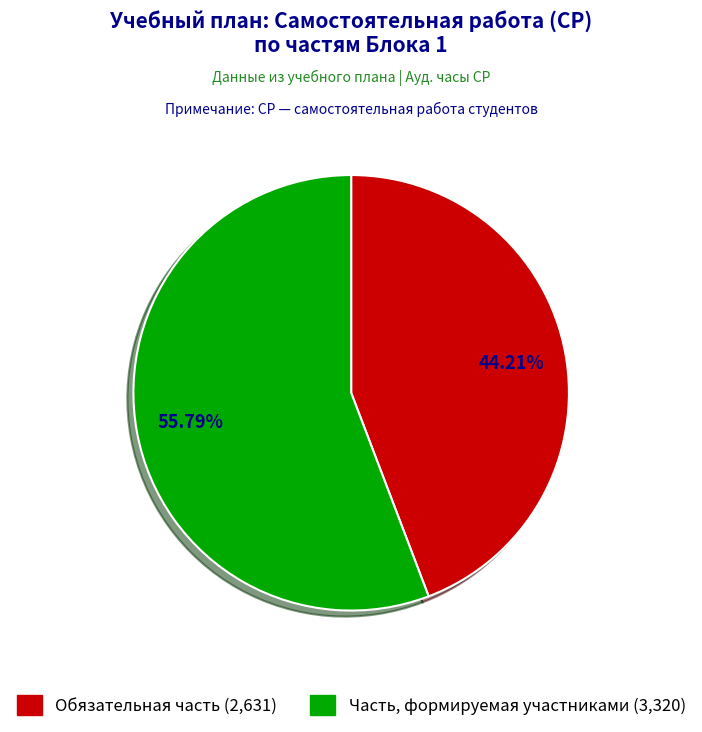

What is the smallest slice in the pie chart?

Обязательная часть